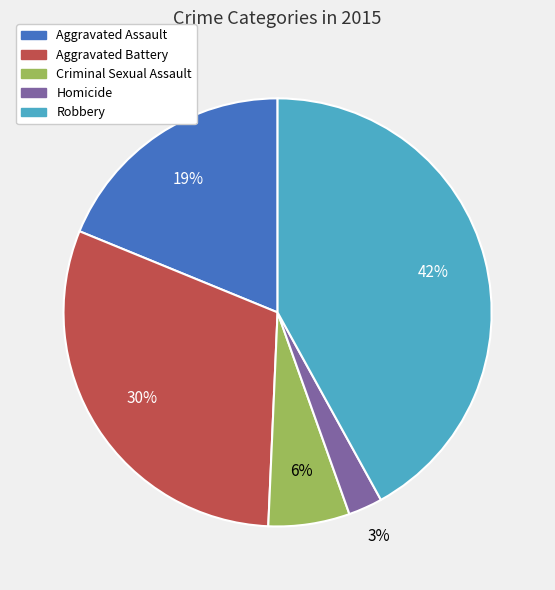

How many slices are in this pie chart?

5